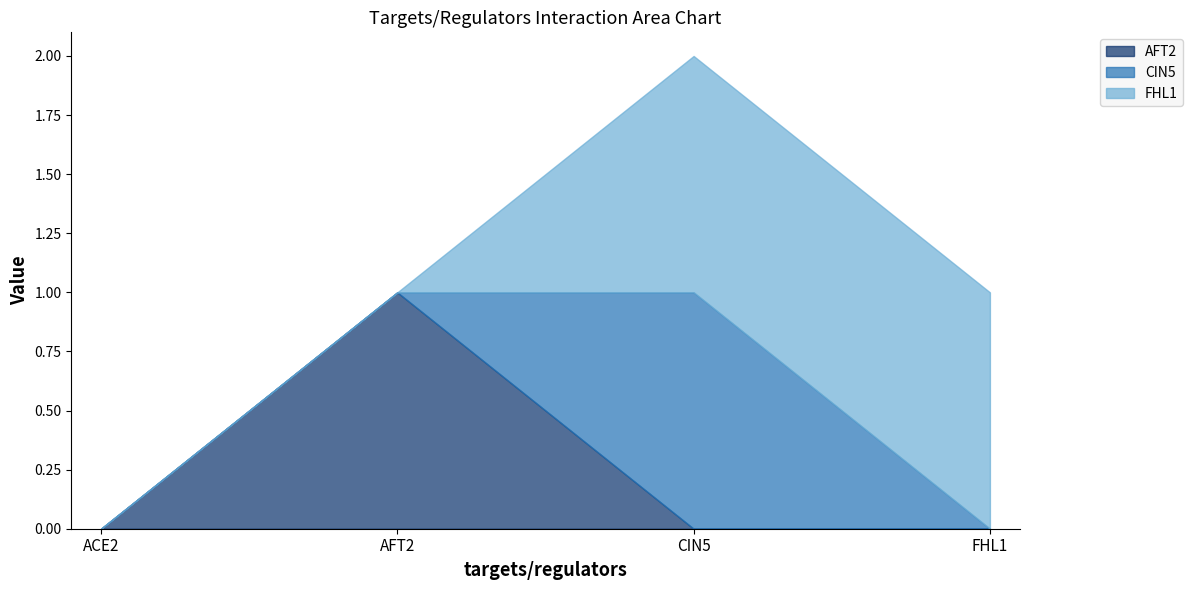

The FHL1 series shows 1 at ACE2. True or false?

False